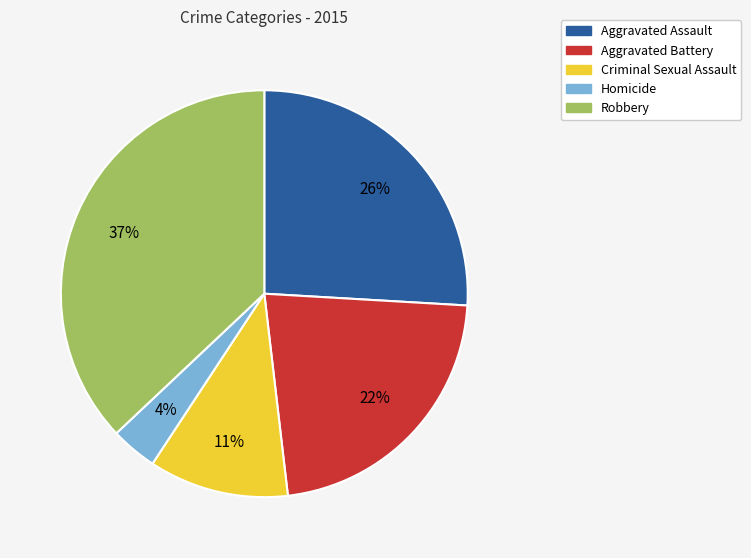

What percentage is the Criminal Sexual Assault slice, to the nearest percent?

11%